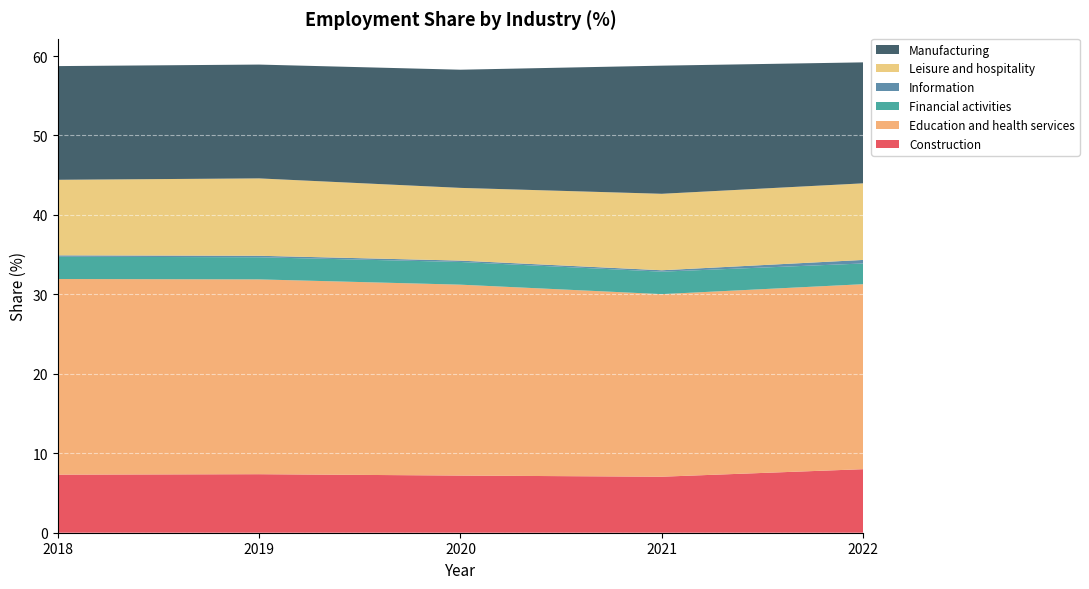

Reading left to right, list all the values displayed in this chart.

Construction: 2018=7.3	2019=7.4	2020=7.2	2021=7.1	2022=8.0
Education and health services: 2018=24.6	2019=24.5	2020=24.0	2021=23.0	2022=23.3
Financial activities: 2018=2.8	2019=2.8	2020=2.9	2021=2.8	2022=2.6
Information: 2018=0.2	2019=0.2	2020=0.2	2021=0.2	2022=0.4
Leisure and hospitality: 2018=9.5	2019=9.7	2020=9.2	2021=9.6	2022=9.6
Manufacturing: 2018=14.3	2019=14.3	2020=14.9	2021=16.1	2022=15.2